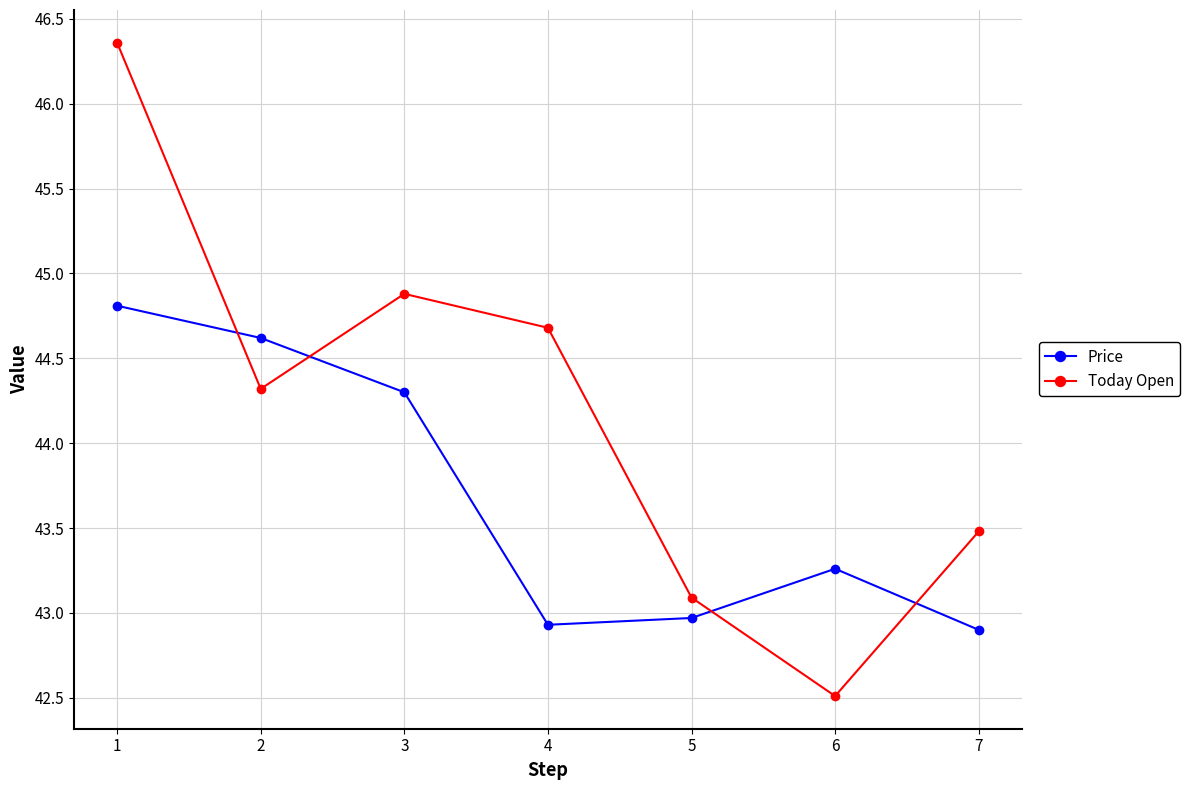

The Today Open series shows 46.4 at 1. True or false?

True